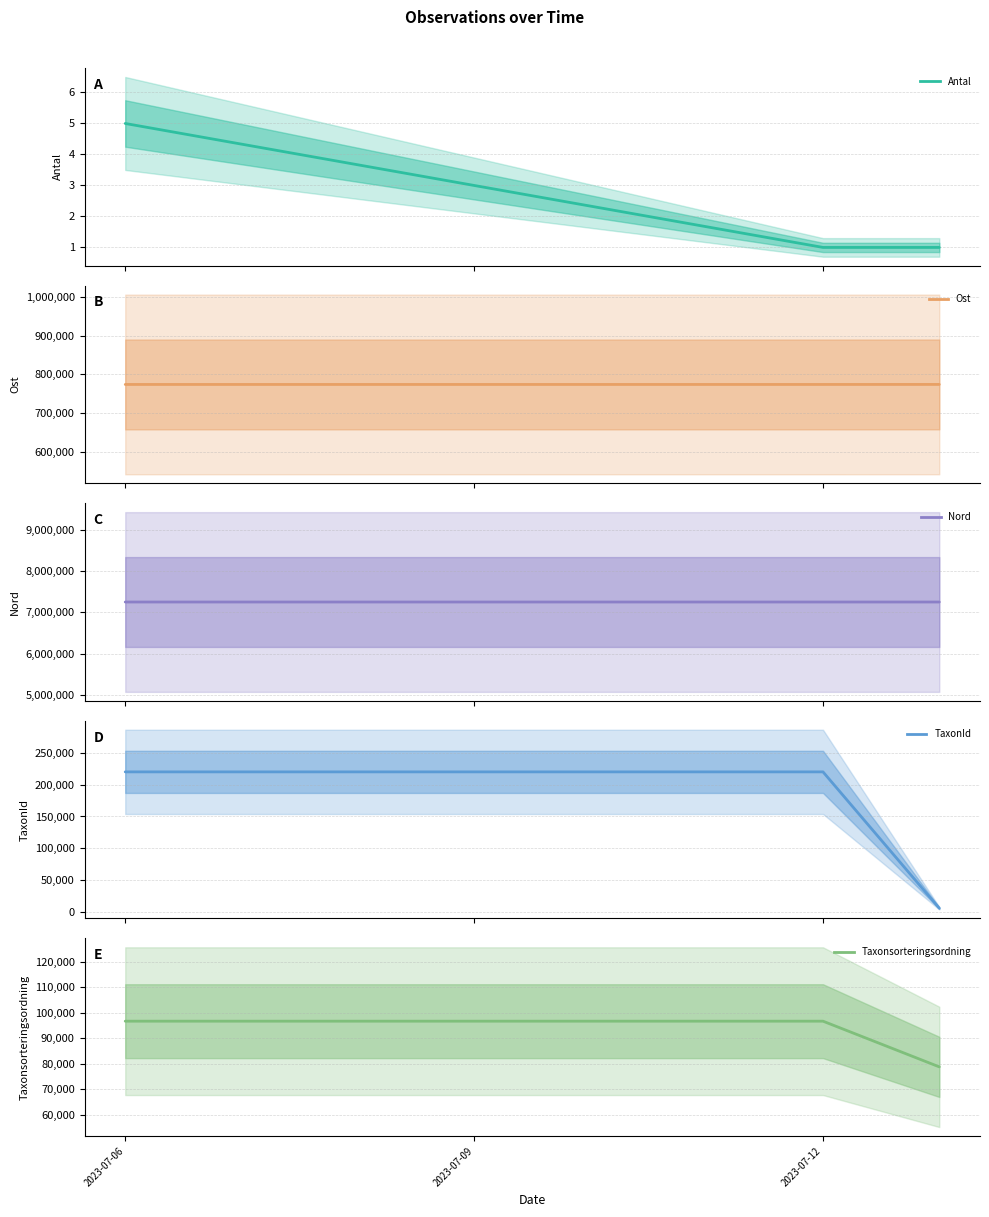

What is the value of the Taxonsorteringsordning point at the 2nd from the left?

96692